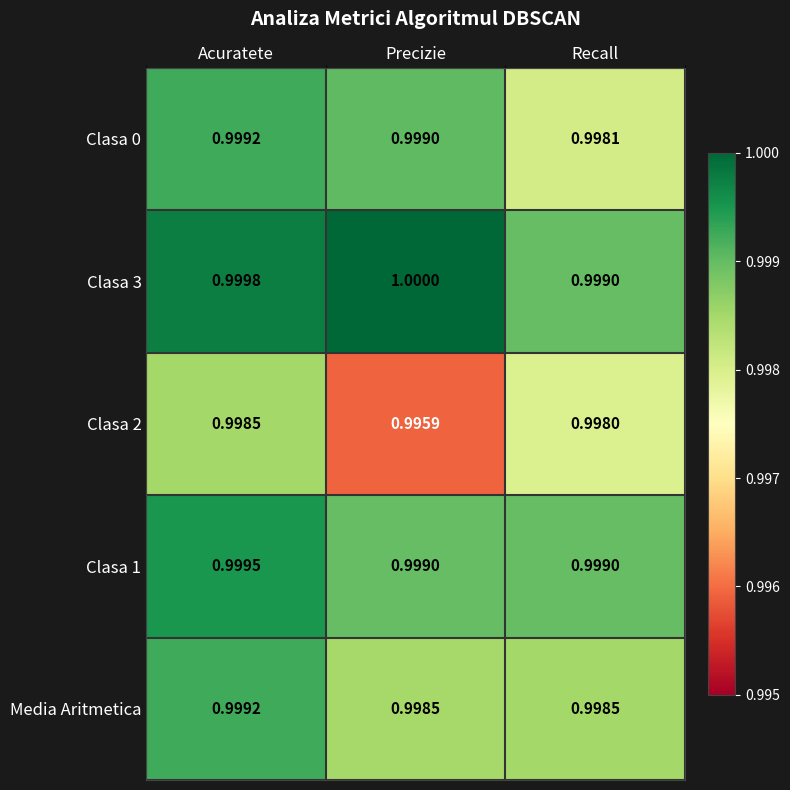

Which category has the highest value in the Clasa 0 series?

Acuratete